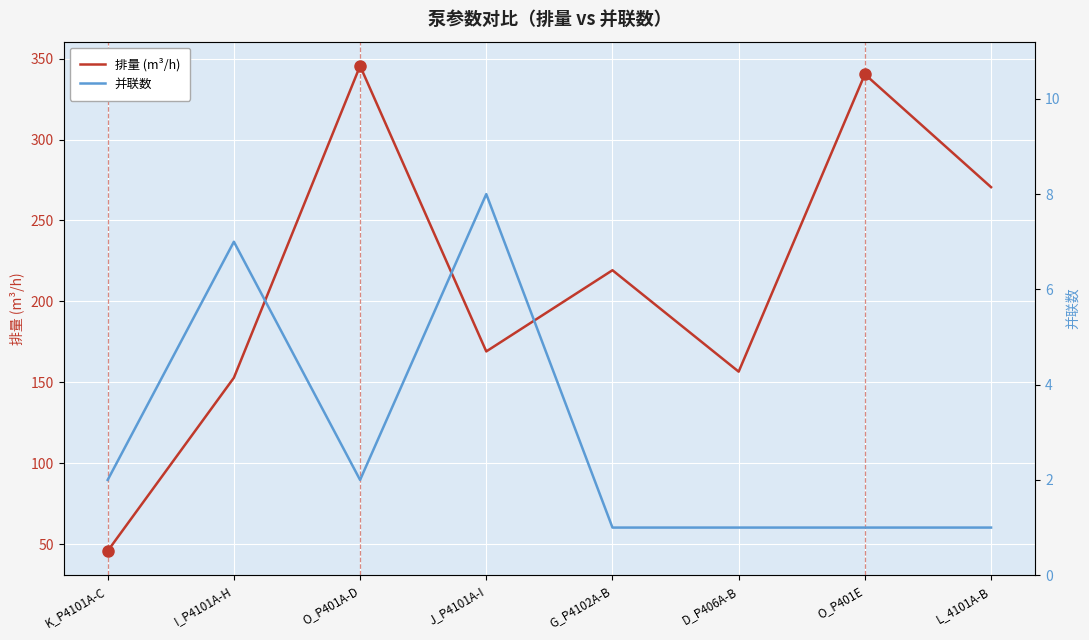

What are all the series names shown in the legend?

排量 (m³/h), 并联数